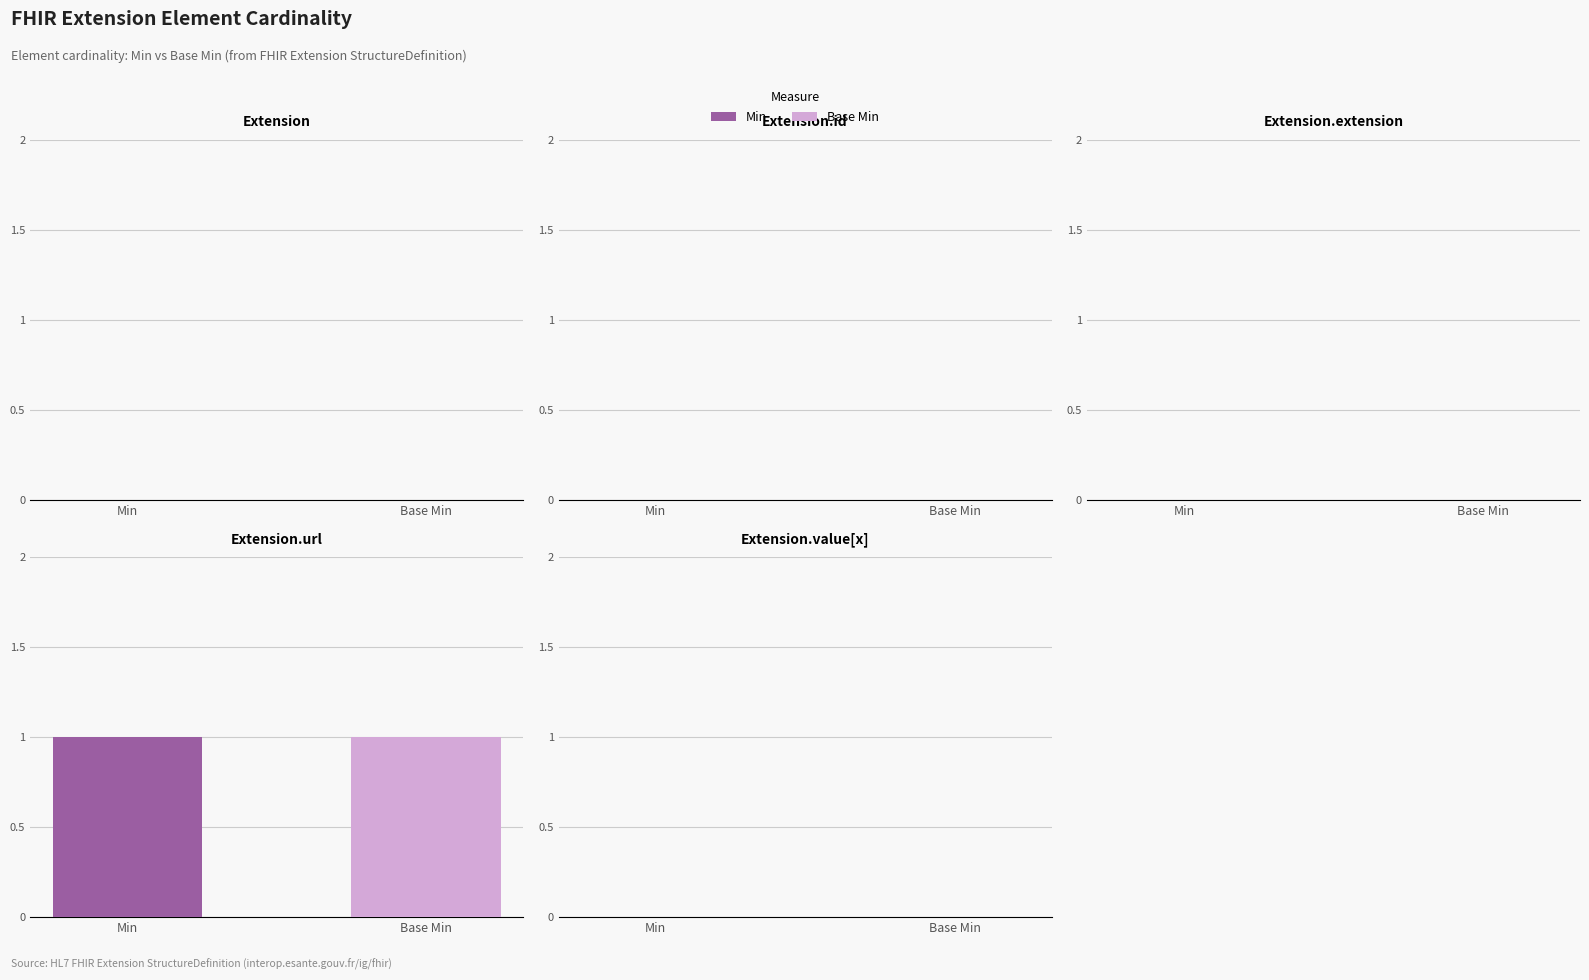

Is it true that Base Min equals 0 at Extension.value[x]?

False